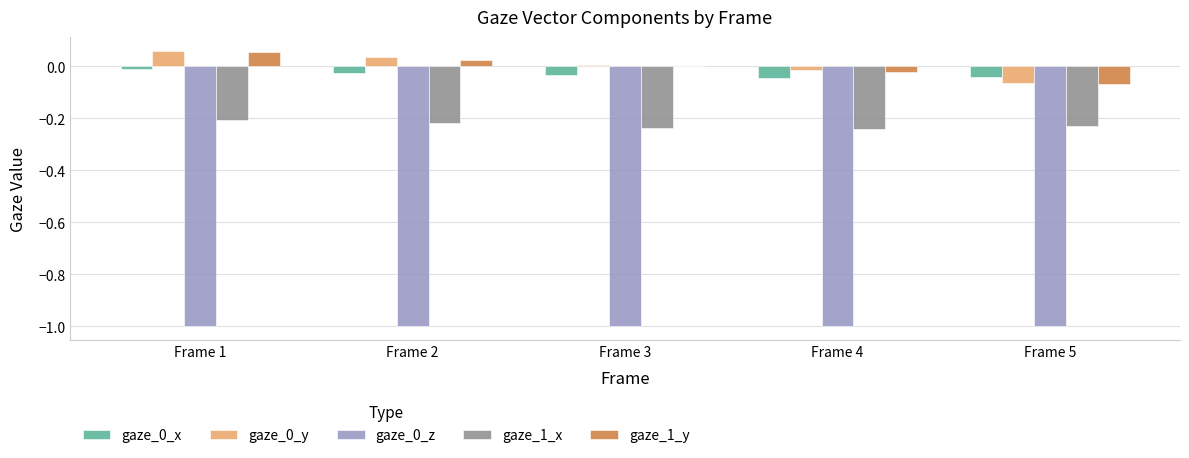

At which category is the sum across all series the highest?

Frame 1